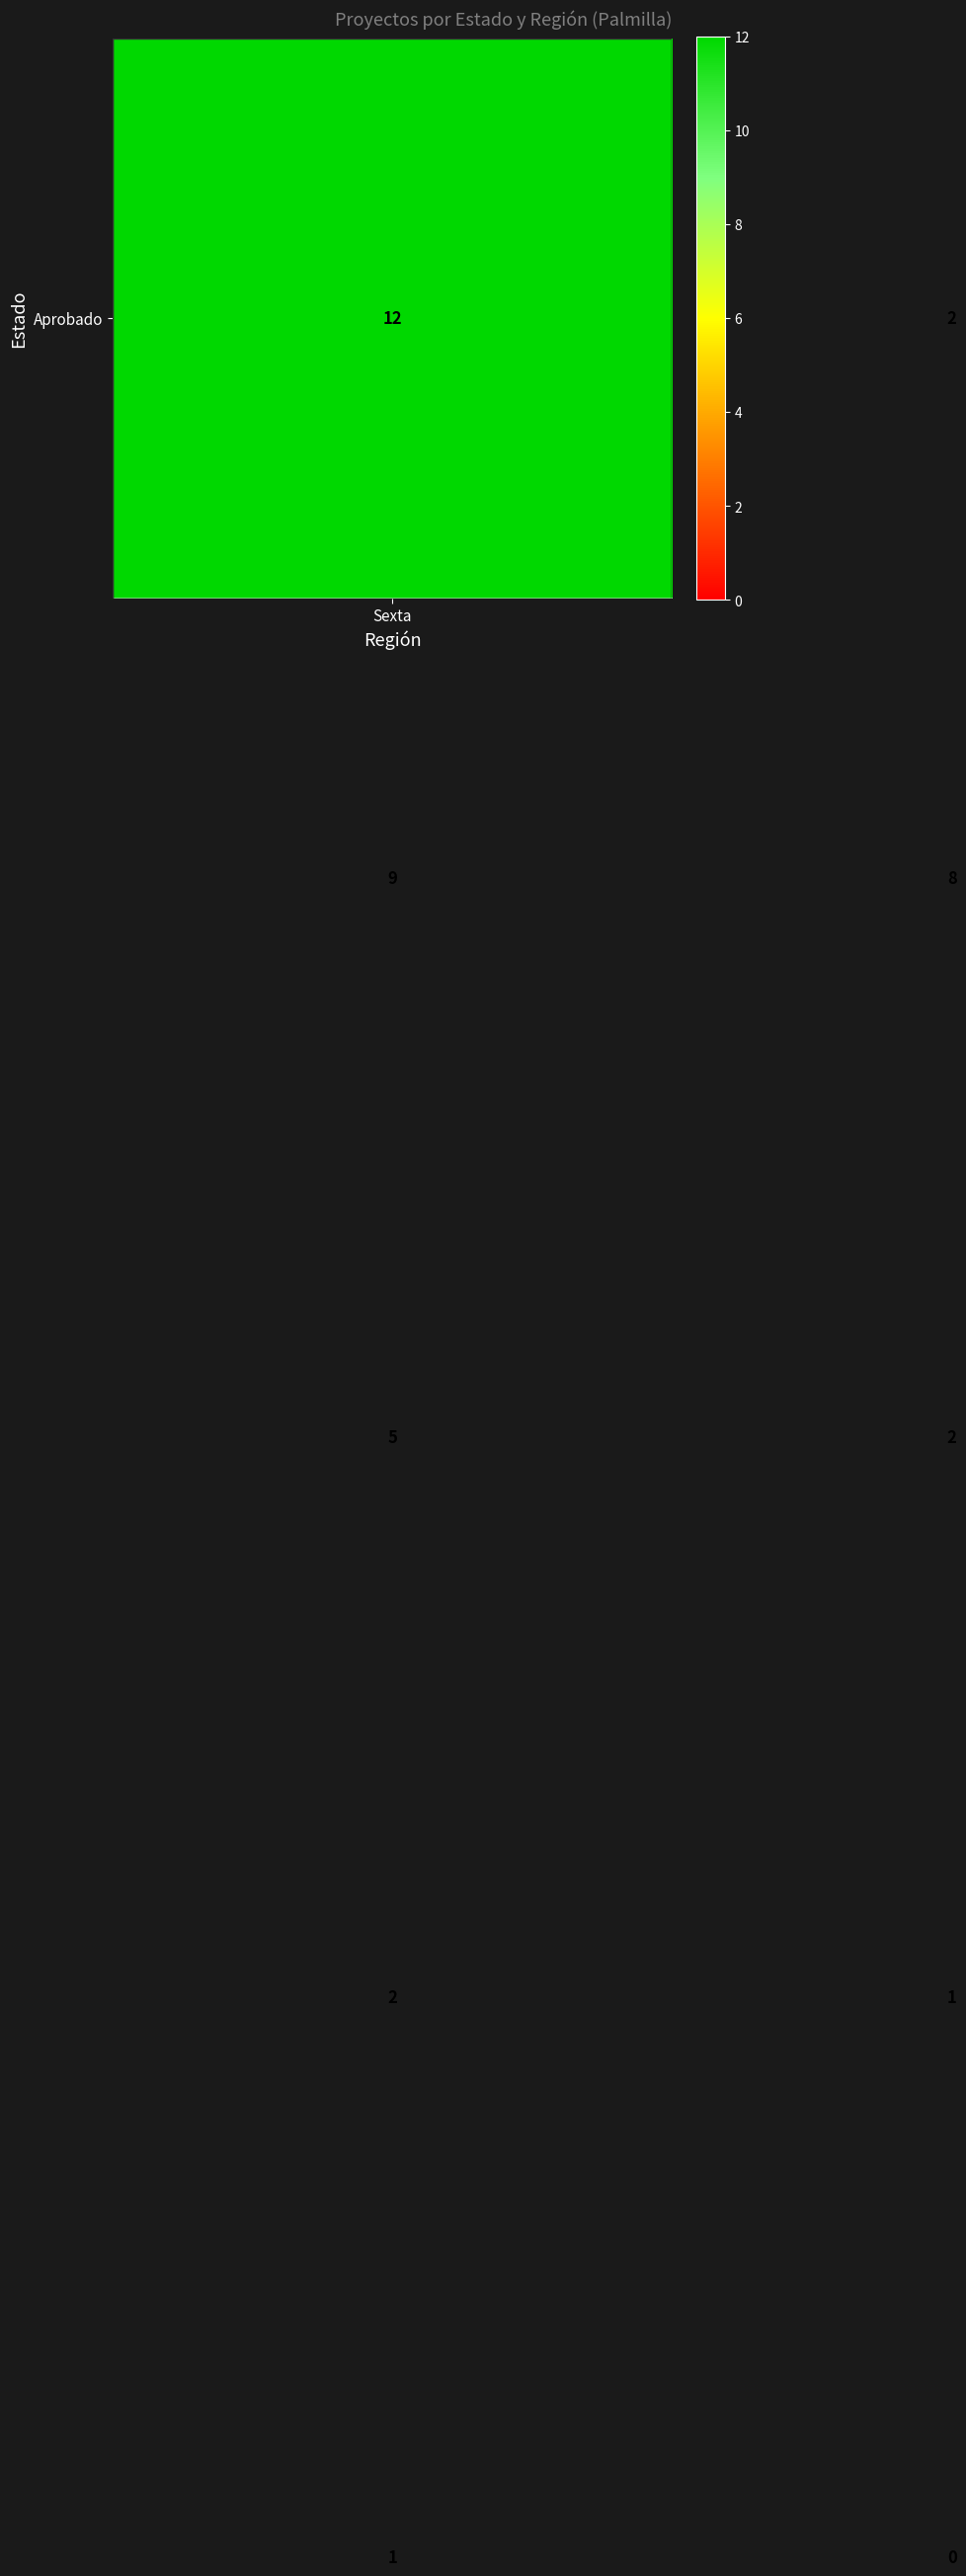

Count the number of data series in this chart.

5